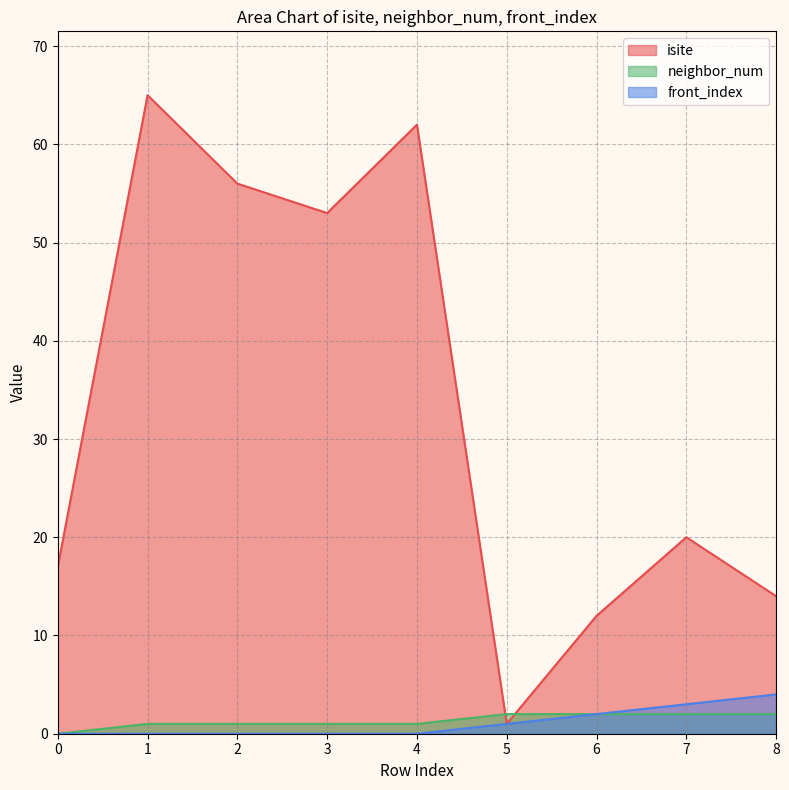

How many times do neighbor_num and isite cross each other?

2